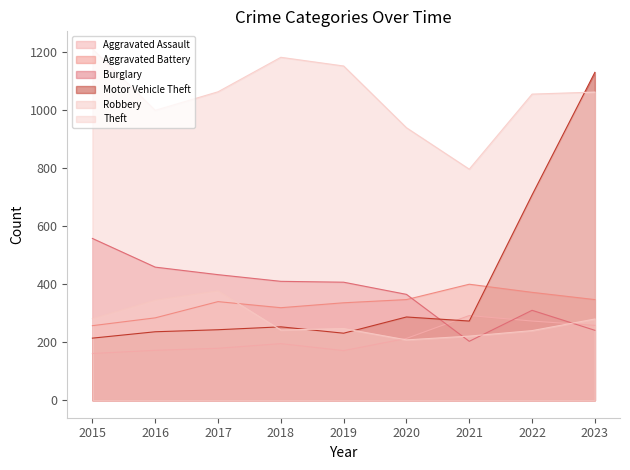

True or false: Aggravated Assault and Burglary intersect in this chart.

True